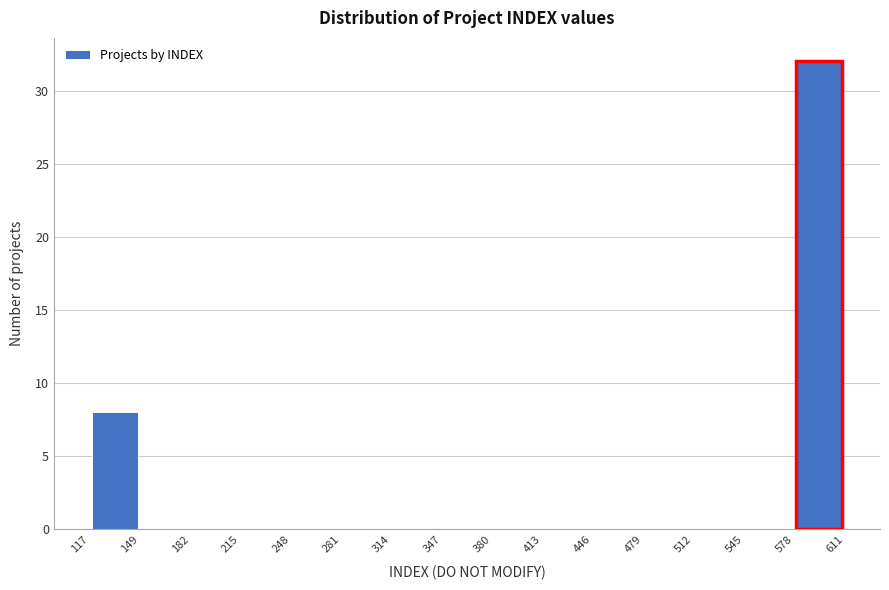

Reading left to right, list every bar in this chart as the range it spans on the x-axis followed by its height. The values are not printed on the chart, so give them approximately, as read against the axis.

117 to 149: 8
149 to 182: 0
182 to 215: 0
215 to 248: 0
248 to 281: 0
281 to 314: 0
314 to 347: 0
347 to 380: 0
380 to 413: 0
413 to 446: 0
446 to 479: 0
479 to 512: 0
512 to 545: 0
545 to 578: 0
578 to 611: 32